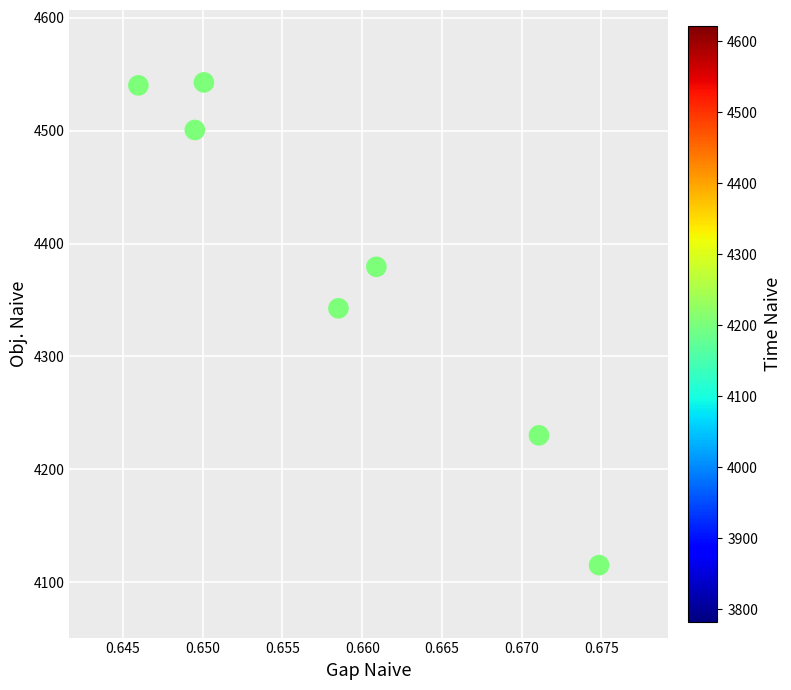

What is the average X value?

0.7